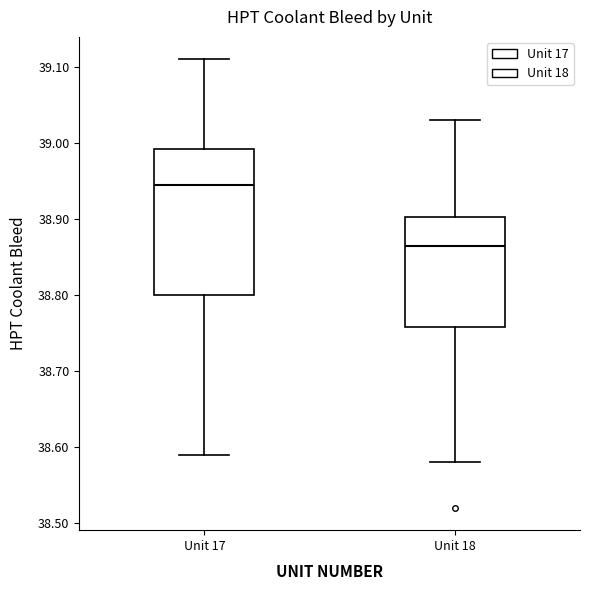

Comparing the boxes themselves (not the whiskers), which one is the tallest?

Unit 17